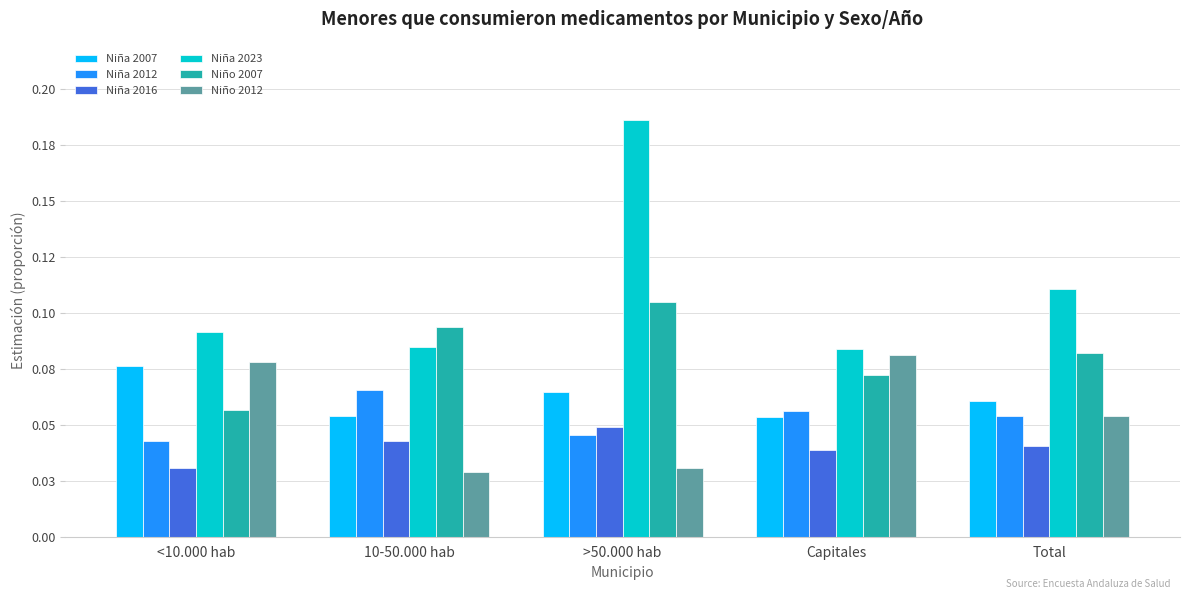

What are all the series names shown in the legend?

Niña 2007, Niña 2012, Niña 2016, Niña 2023, Niño 2007, Niño 2012